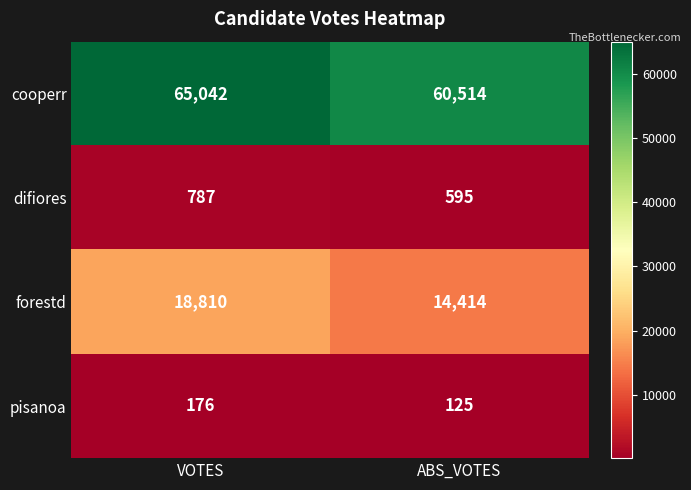

At which category does the chart reach its minimum across all series?

ABS_VOTES